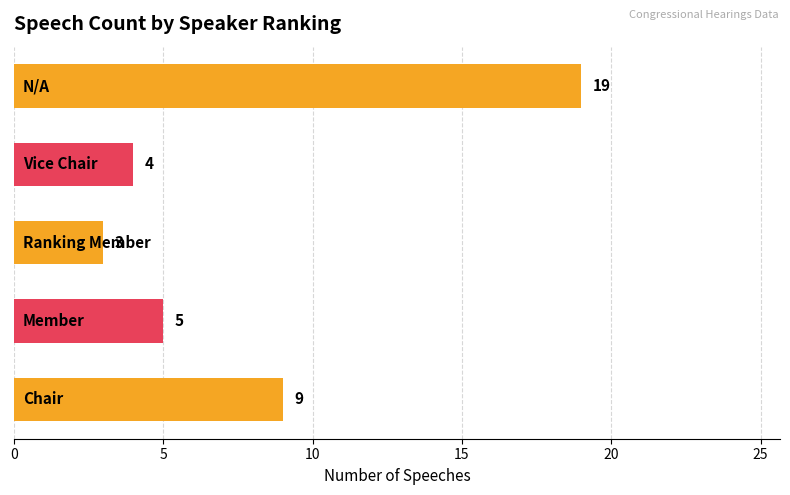

What is the greatest value displayed?

19